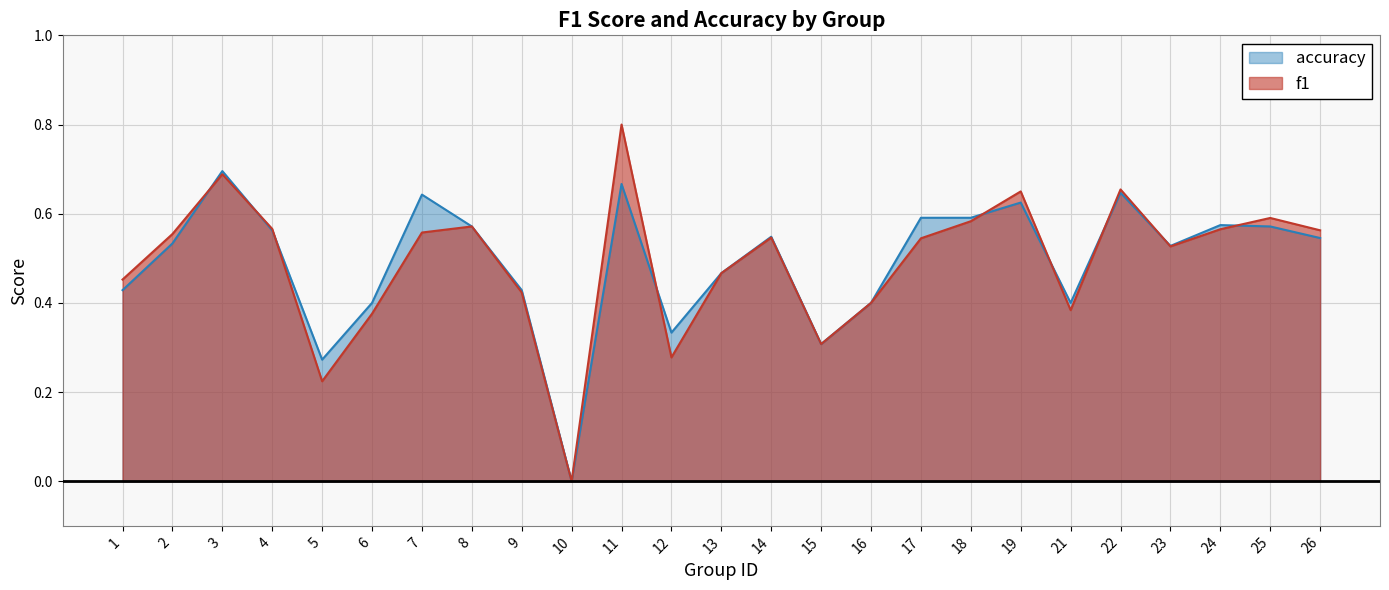

The f1 series shows 0.5 at 21. True or false?

False